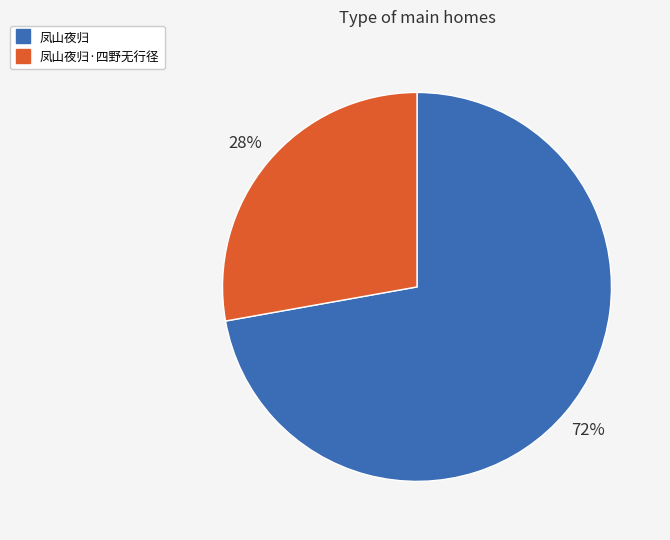

How many segments does this pie chart have?

2